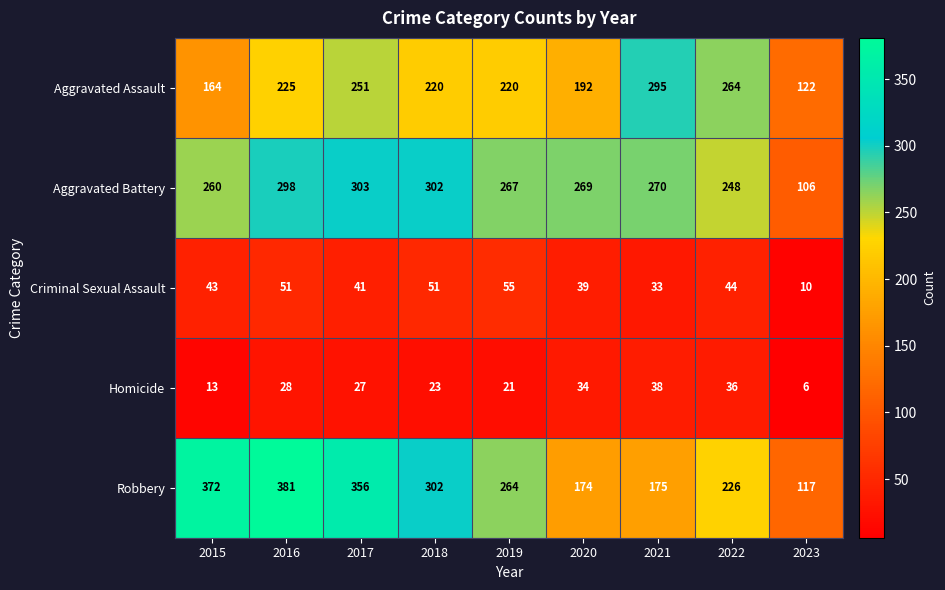

What is the difference between the maximum and minimum values in the Aggravated Assault series?

173